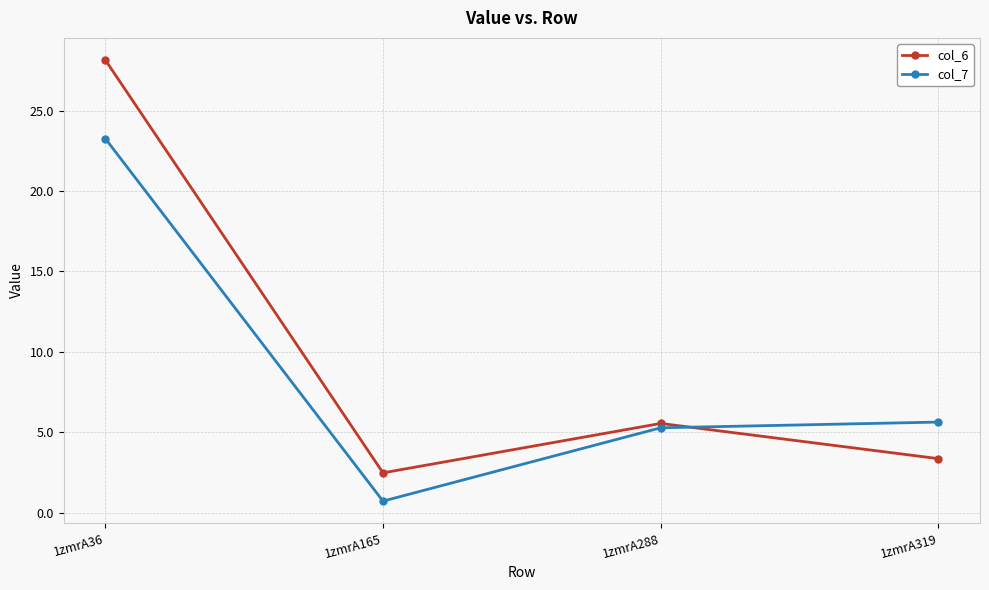

Is the value of col_7 at 1zmrA36 greater than the value of col_6 at 1zmrA319?

Yes